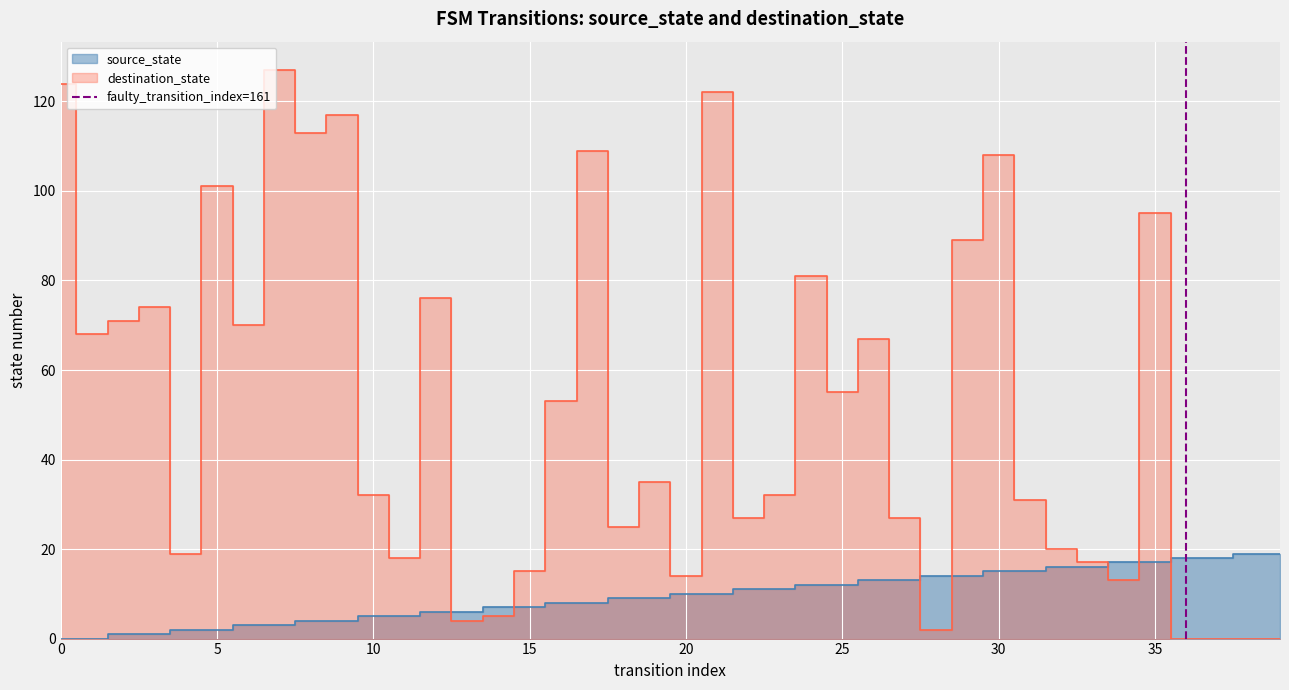

Between 5 and 0, which is larger?

5